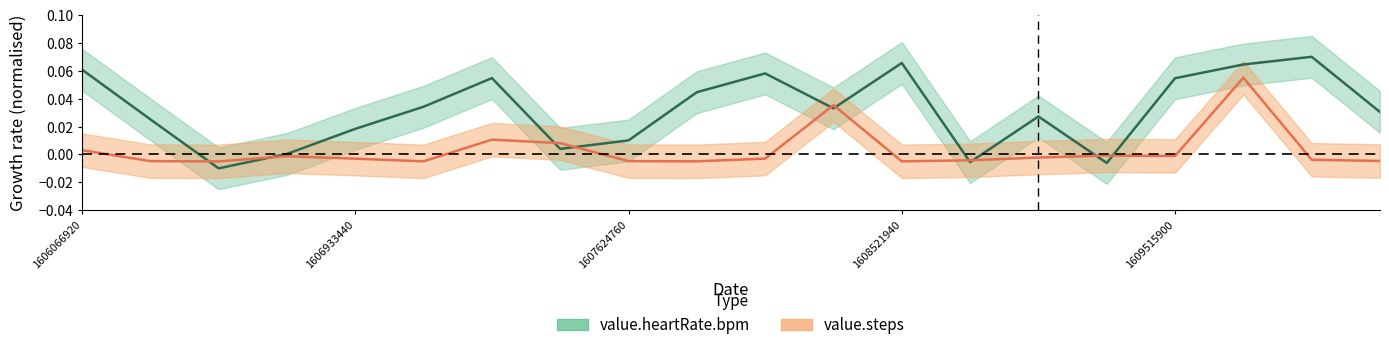

How many lines are shown in the chart?

2